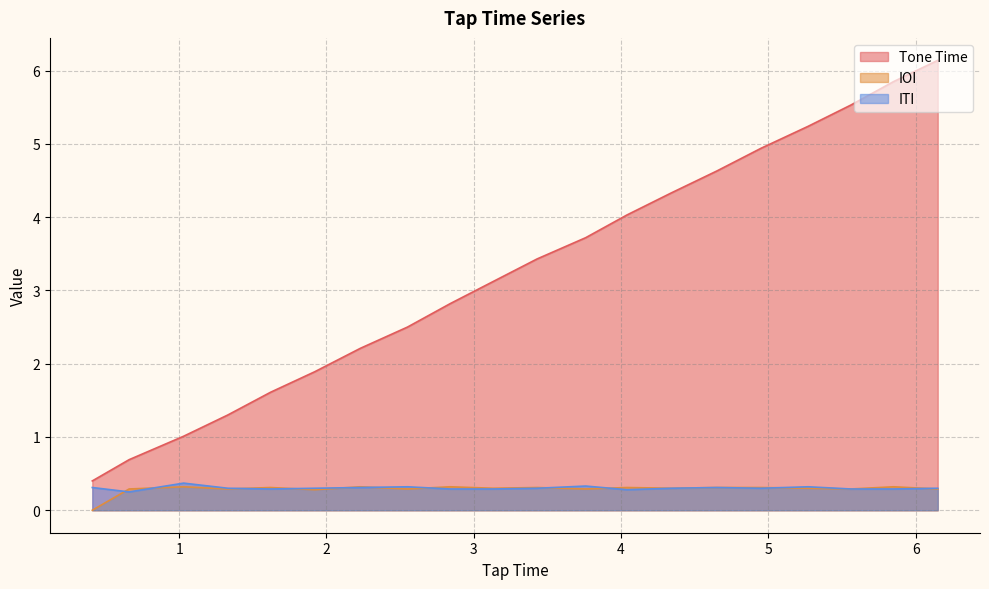

What is the greatest value displayed?

6.1